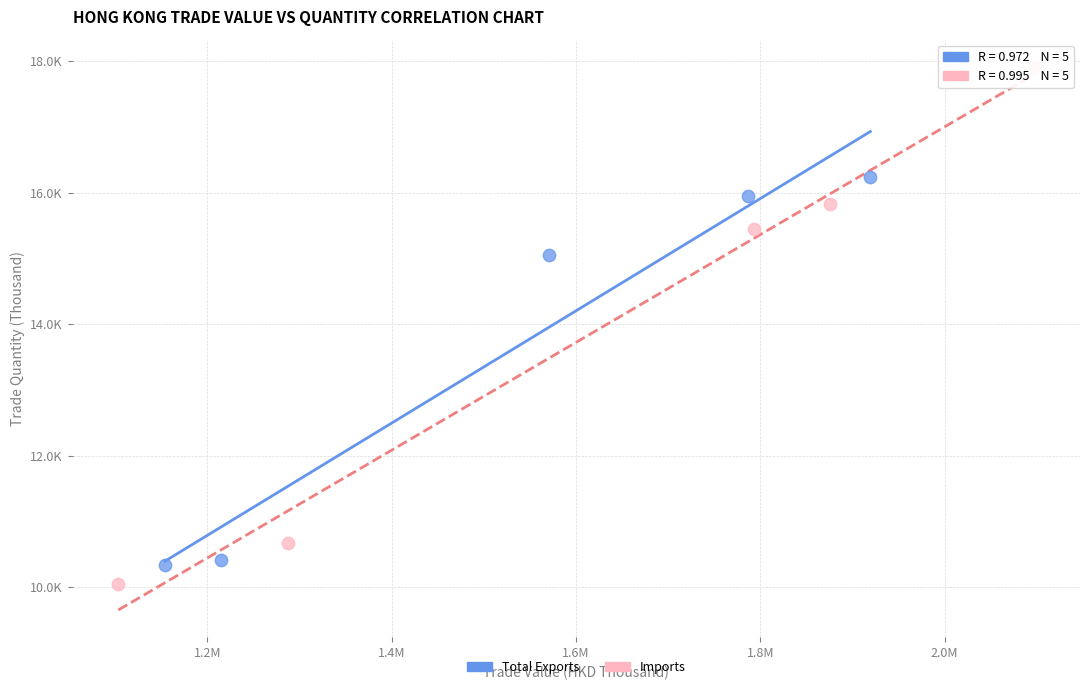

Which series reaches the minimum Y coordinate?

Imports